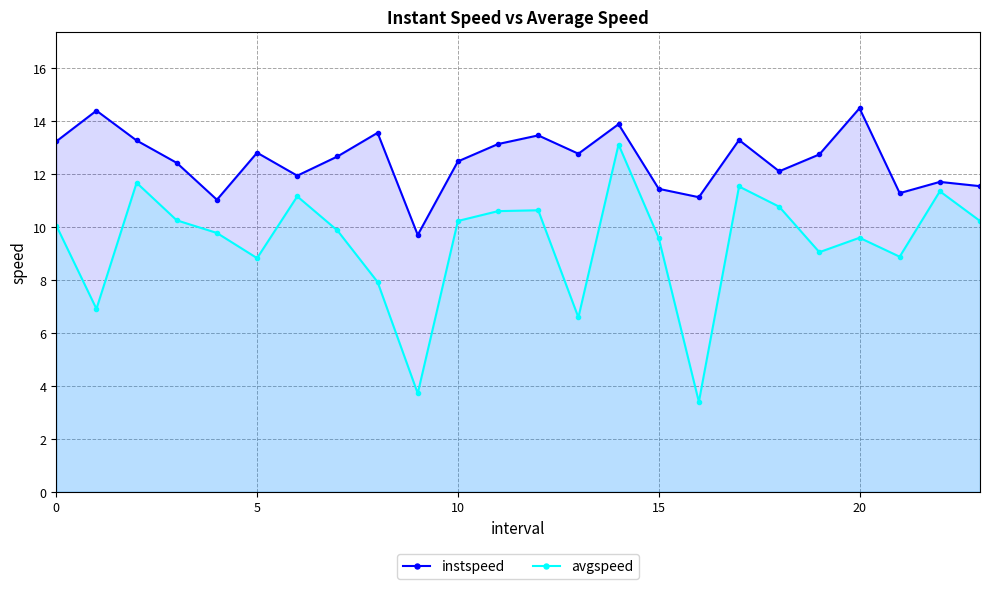

True or false: avgspeed has more than 1 points higher than both neighbors.

True